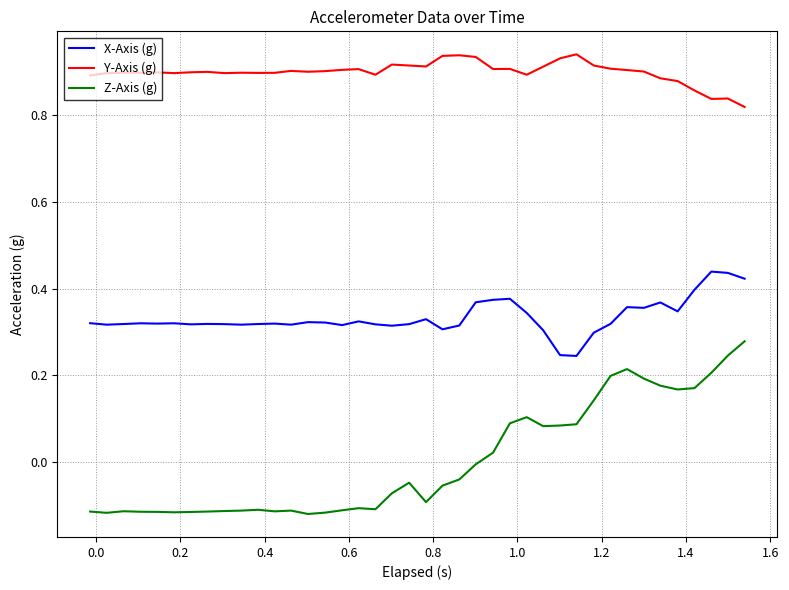

Rank the series by their average value, from lowest to highest.

Z-Axis (g), X-Axis (g), Y-Axis (g)